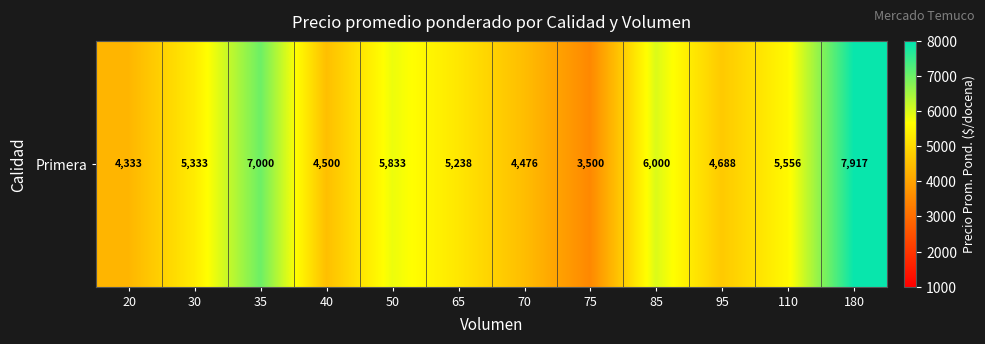

Reading left to right, transcribe all the data shown in this chart.

4333	5333	7000	4500	5833	5238	4476	3500	6000	4688	5556	7917